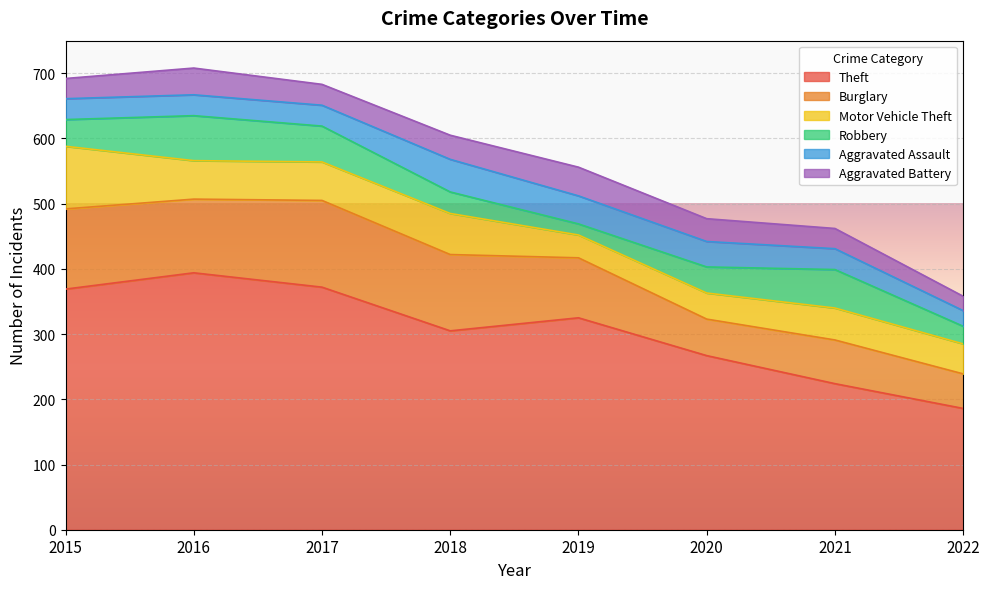

At 2017, list the series in order from smallest to largest.

Aggravated Assault, Aggravated Battery, Robbery, Motor Vehicle Theft, Burglary, Theft